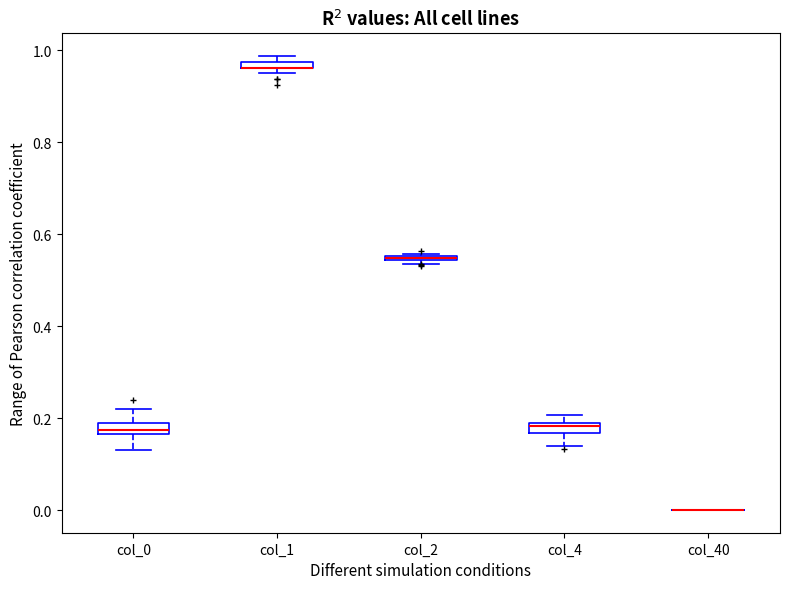

Where is the lower edge of the box for col_1 on the y-axis? The values are not printed on the chart, so give them approximately, as read against the axis.

0.96